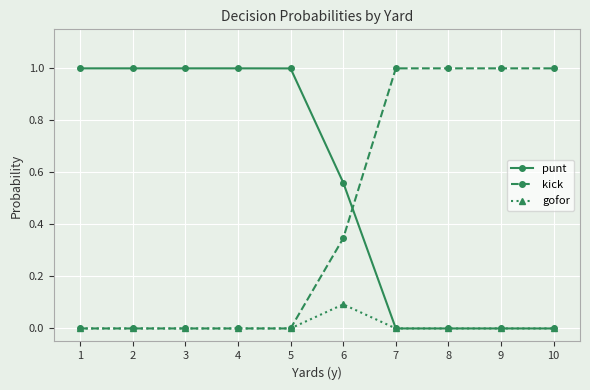

What is the difference between the highest and lowest values at 6?

0.5